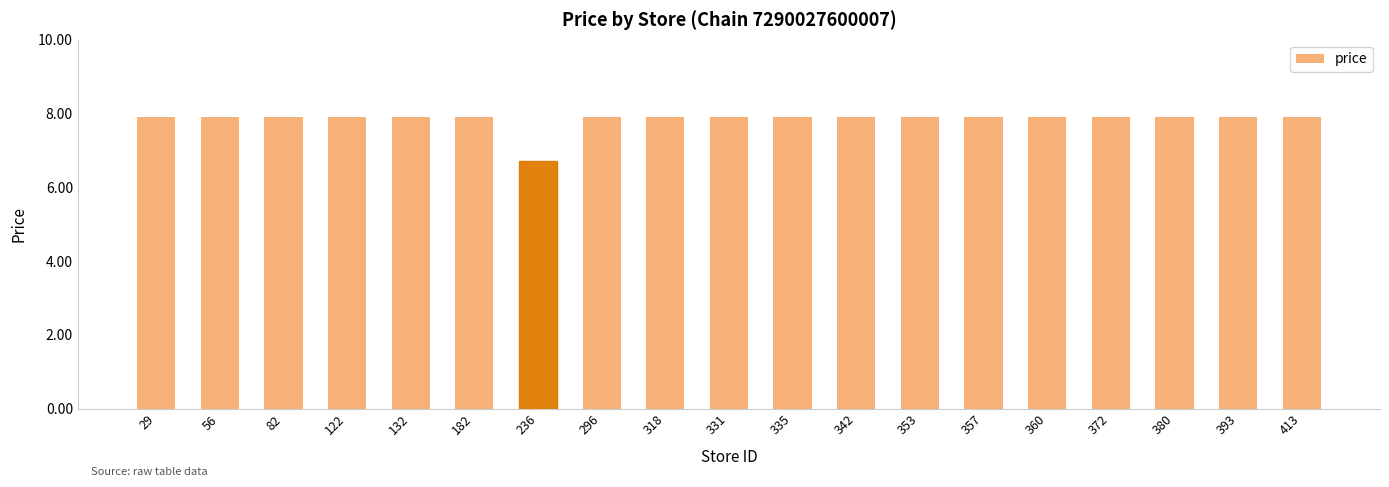

Count the number of data series in this chart.

1